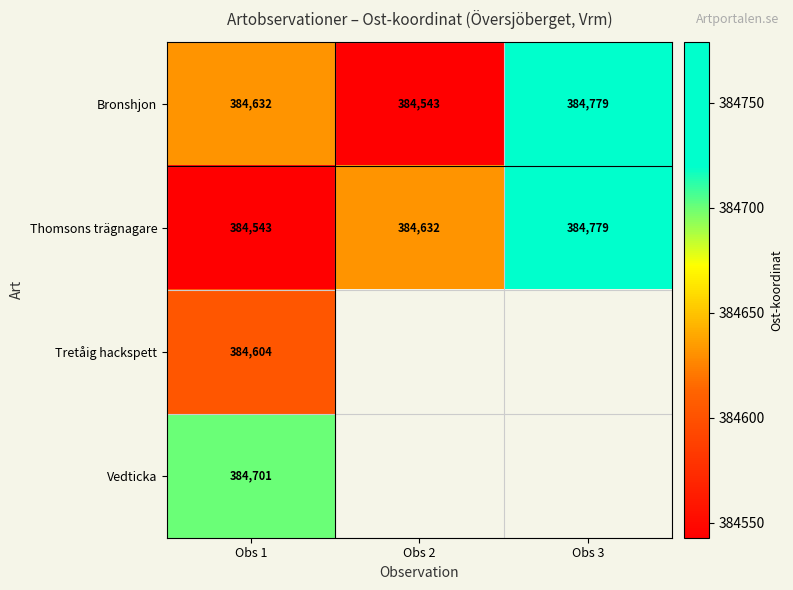

At how many categories does at least one series exceed 384633?

2